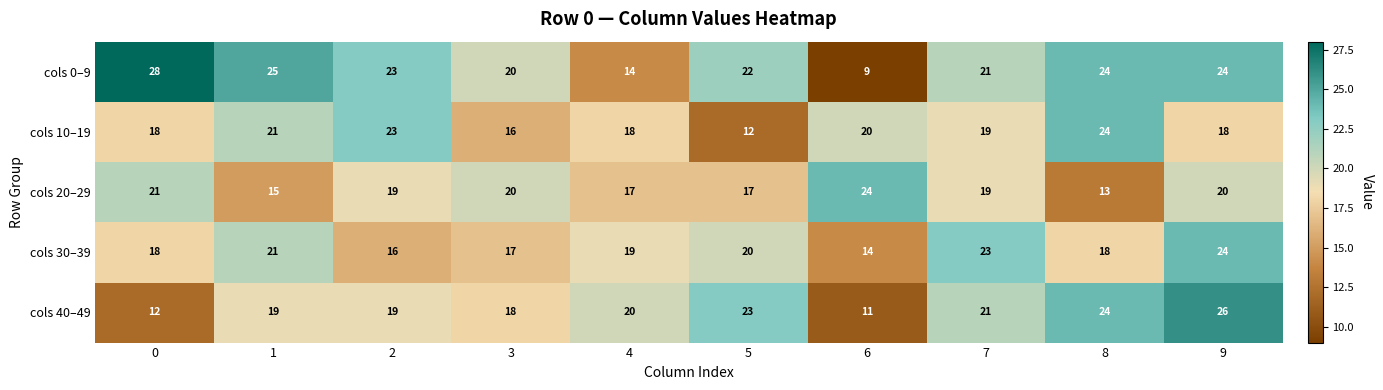

The value of cols 0–9 at 9 is 24. True or false?

True